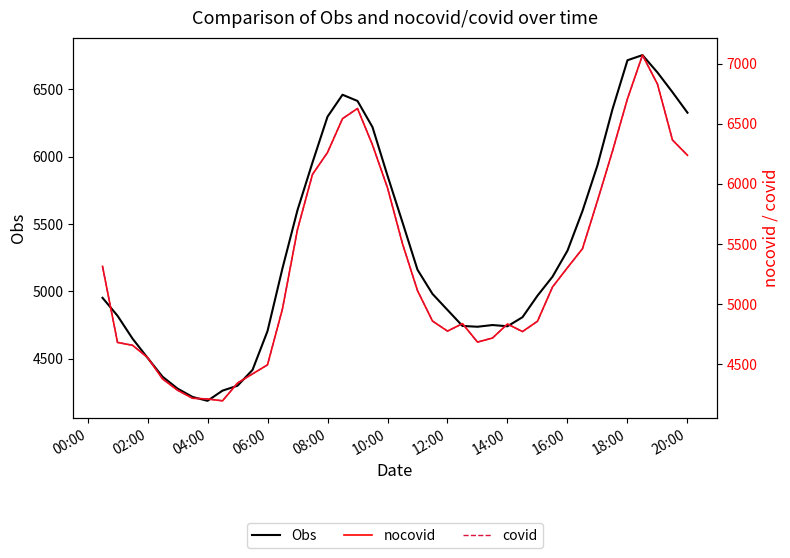

The nocovid series shows 6708.9 at 18:00. True or false?

True